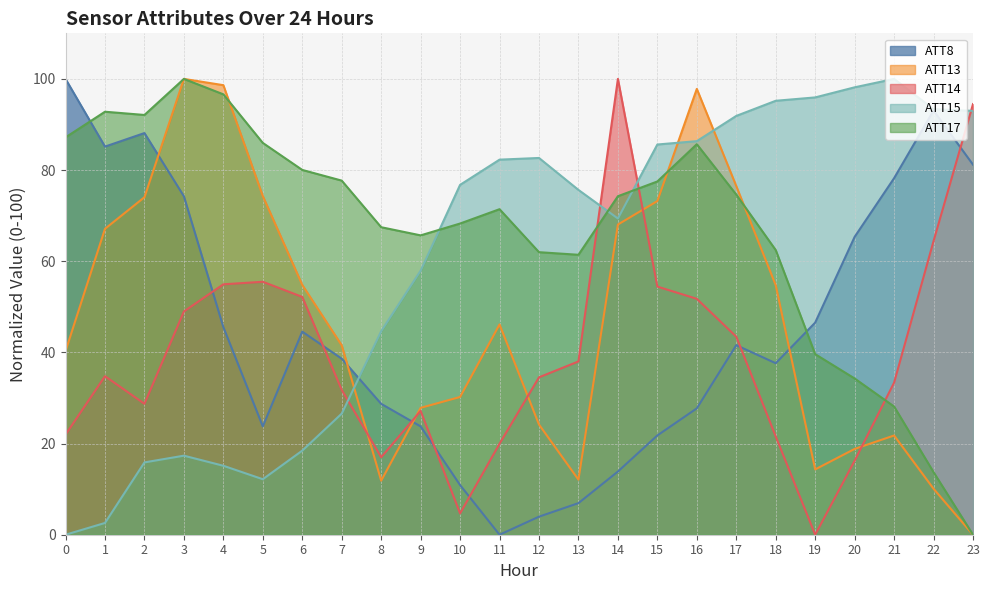

How many data points in ATT17 are above 74?

12